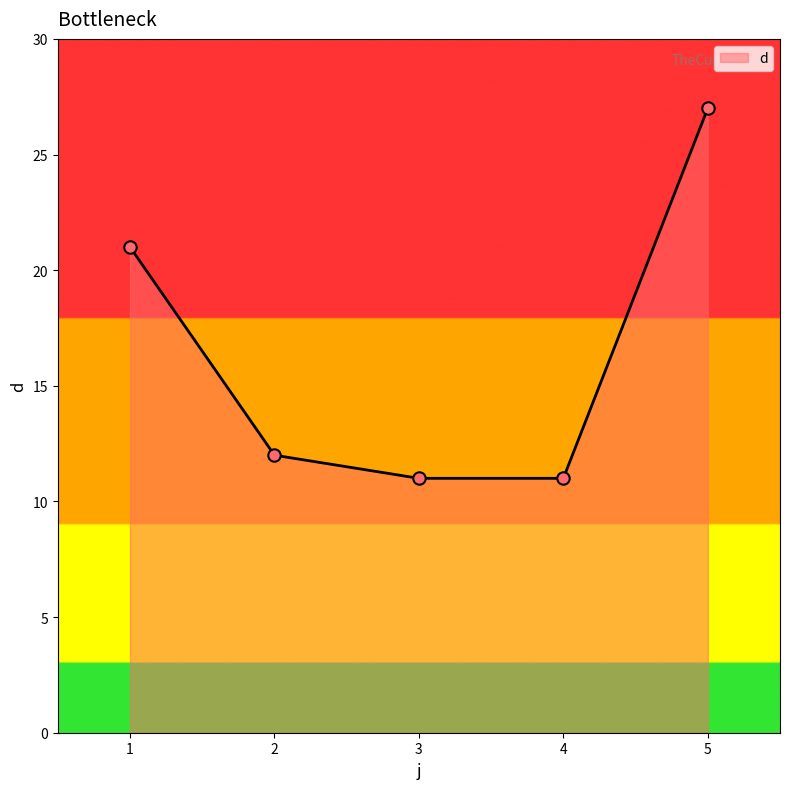

Approximately how many times larger is the value at 3 compared to 2?

0.9